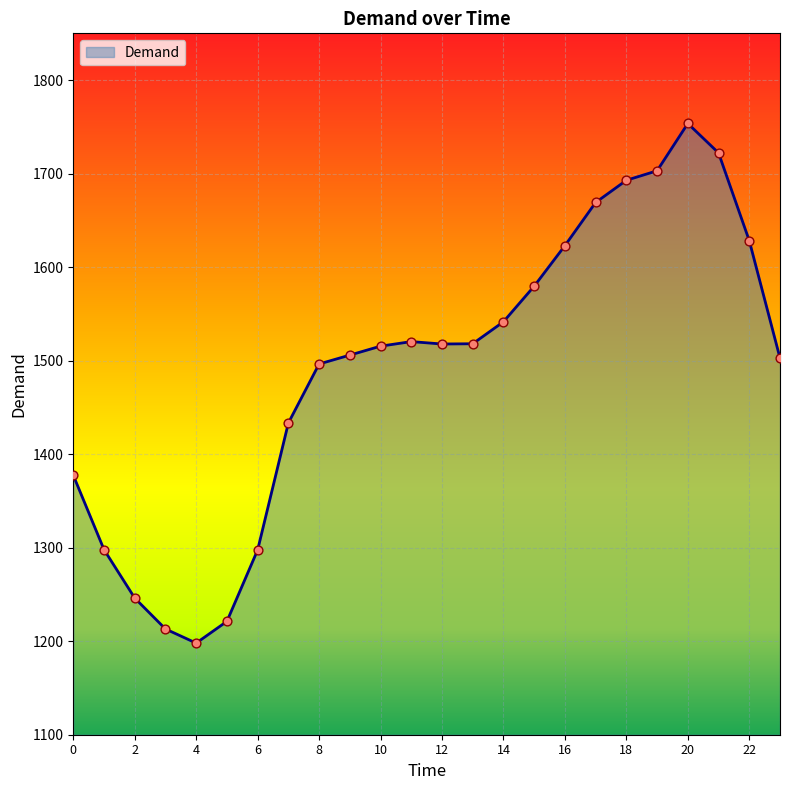

What is the minimum value shown in the chart?

1198.0